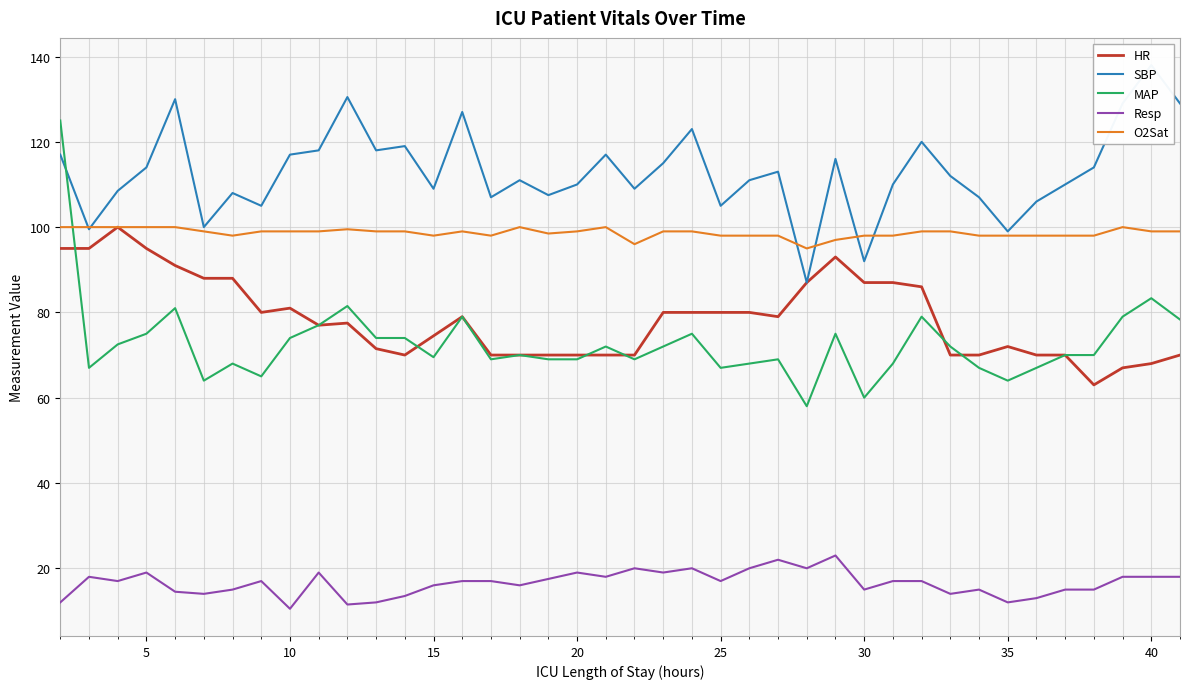

Rank the series by their maximum value, from highest to lowest.

SBP, MAP, HR, O2Sat, Resp